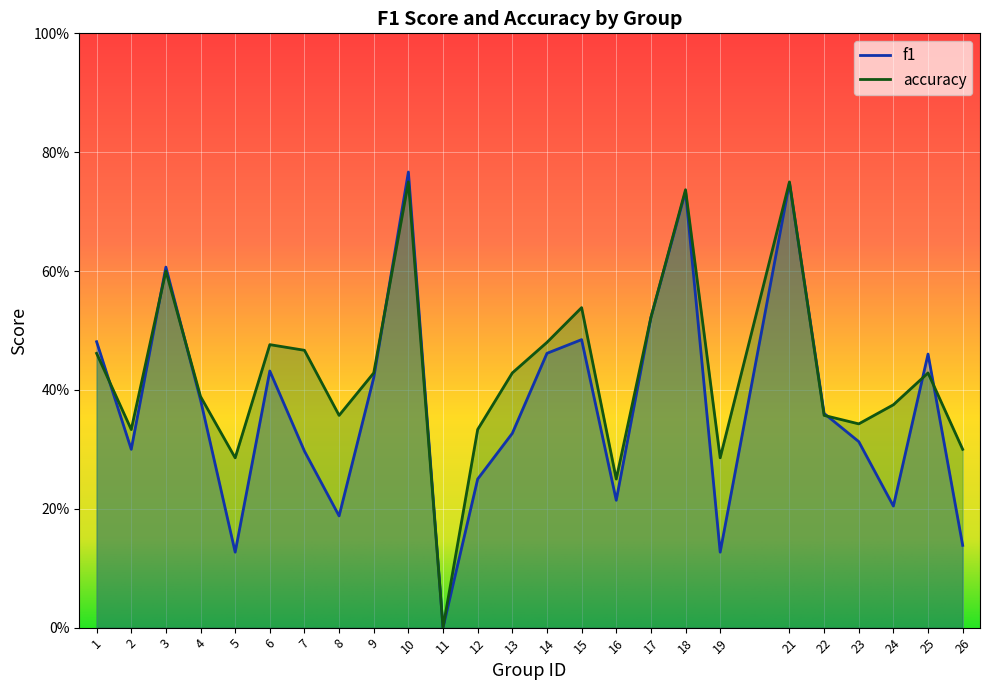

Which series has the largest range (max minus min)?

f1